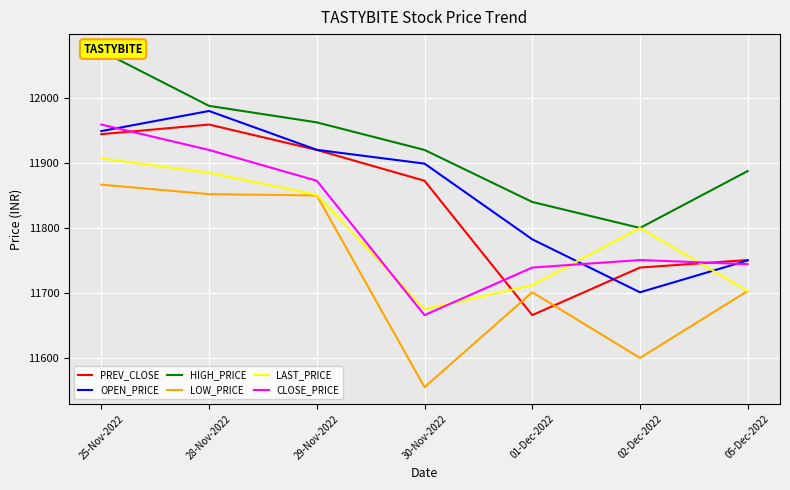

What is the label of the 6th point from the right?

28-Nov-2022